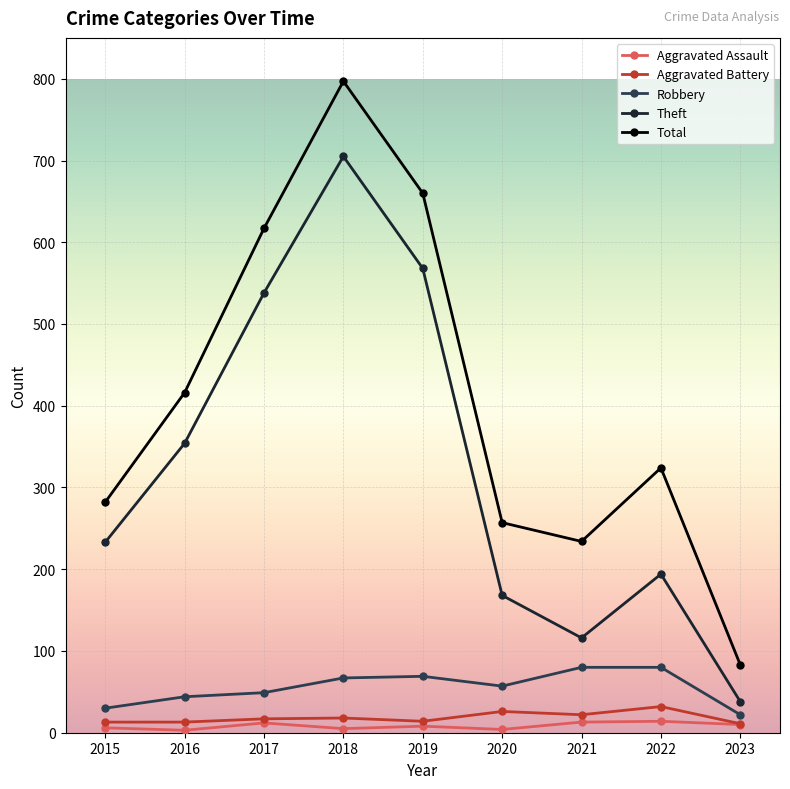

At which label does Robbery reach its minimum?

2023